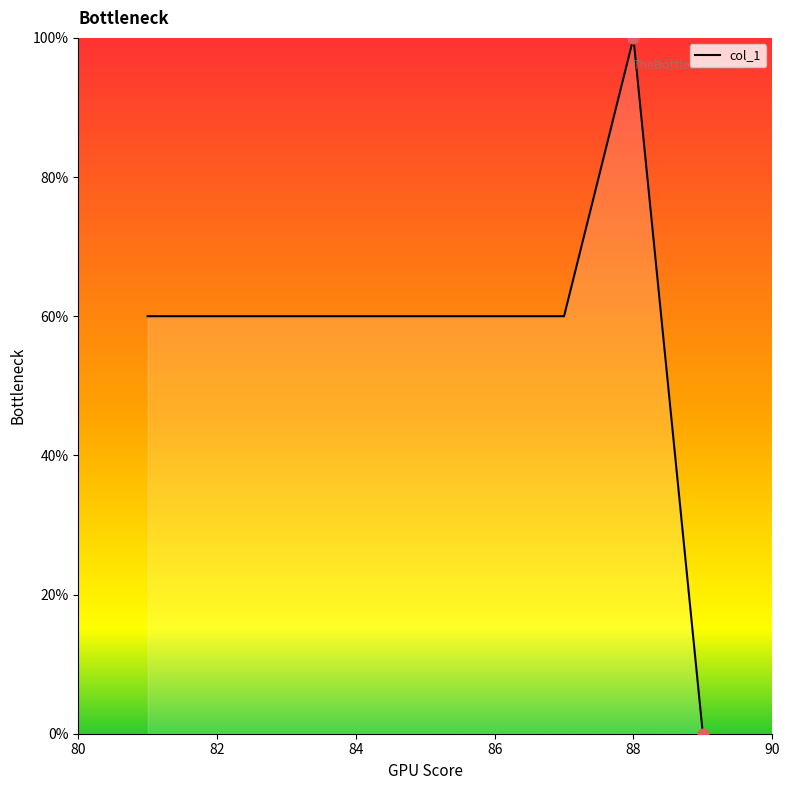

What is the difference between the maximum and minimum values?

100.0